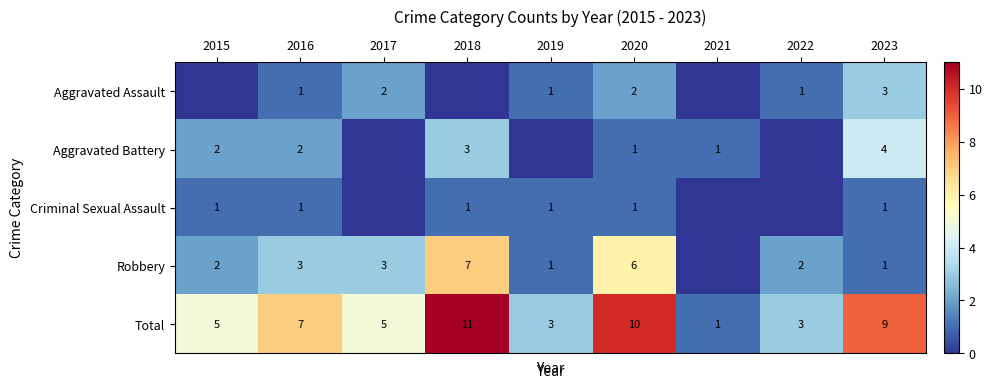

The Total series shows 1 at 2017. True or false?

False